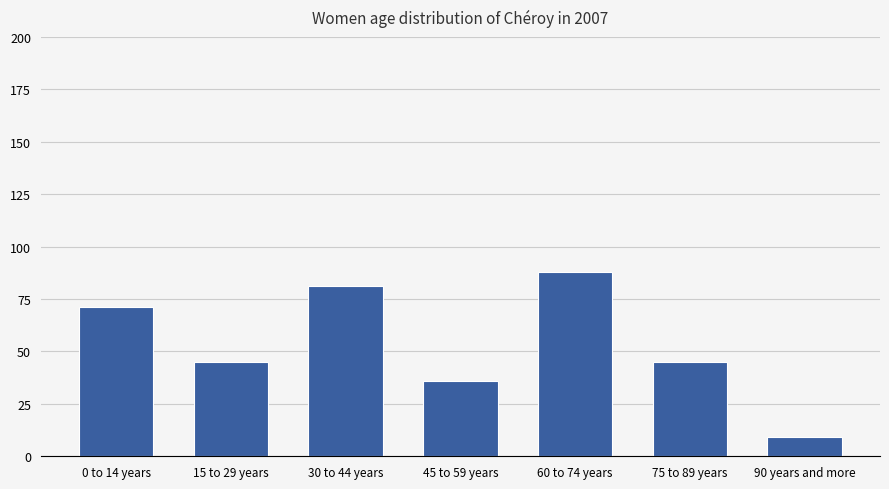

Is it true that the value at 0 to 14 years is 30?

False